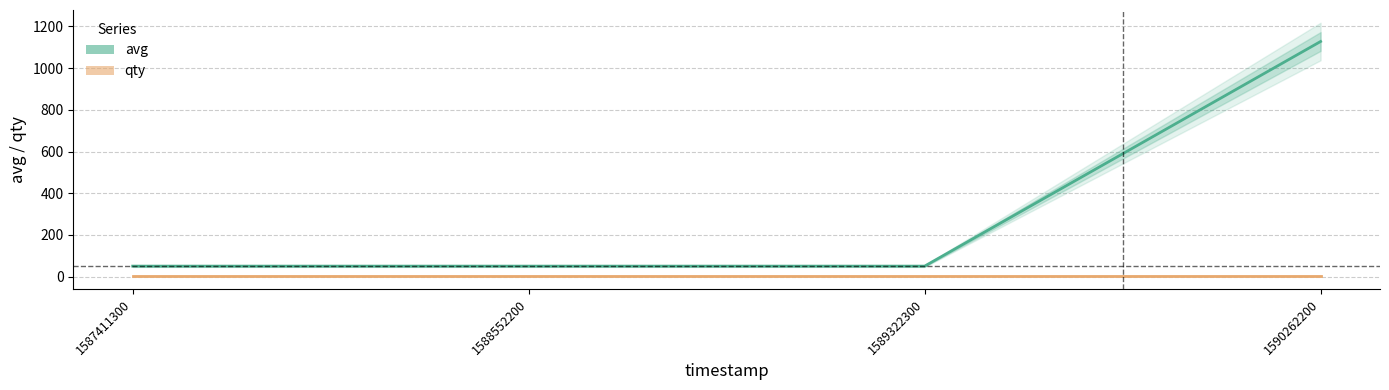

True or false: qty and avg cross at least once.

False